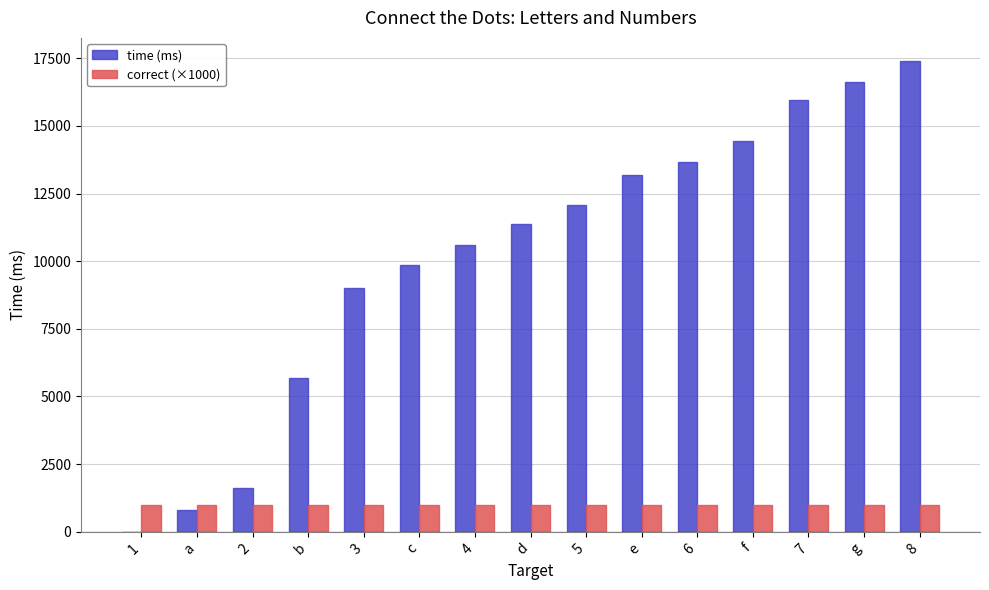

Reading left to right, transcribe all the data shown in this chart.

time (ms): 1=0	a=807	2=1623	b=5698	3=9006	c=9840	4=10607	d=11365	5=12090	e=13190	6=13648	f=14456	7=15952	g=16606	8=17382
correct (×1000): 1=1000	a=1000	2=1000	b=1000	3=1000	c=1000	4=1000	d=1000	5=1000	e=1000	6=1000	f=1000	7=1000	g=1000	8=1000